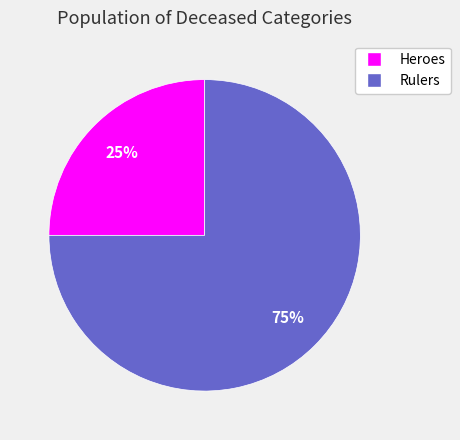

To the nearest percent, what is the combined percentage of Rulers and Heroes?

100%